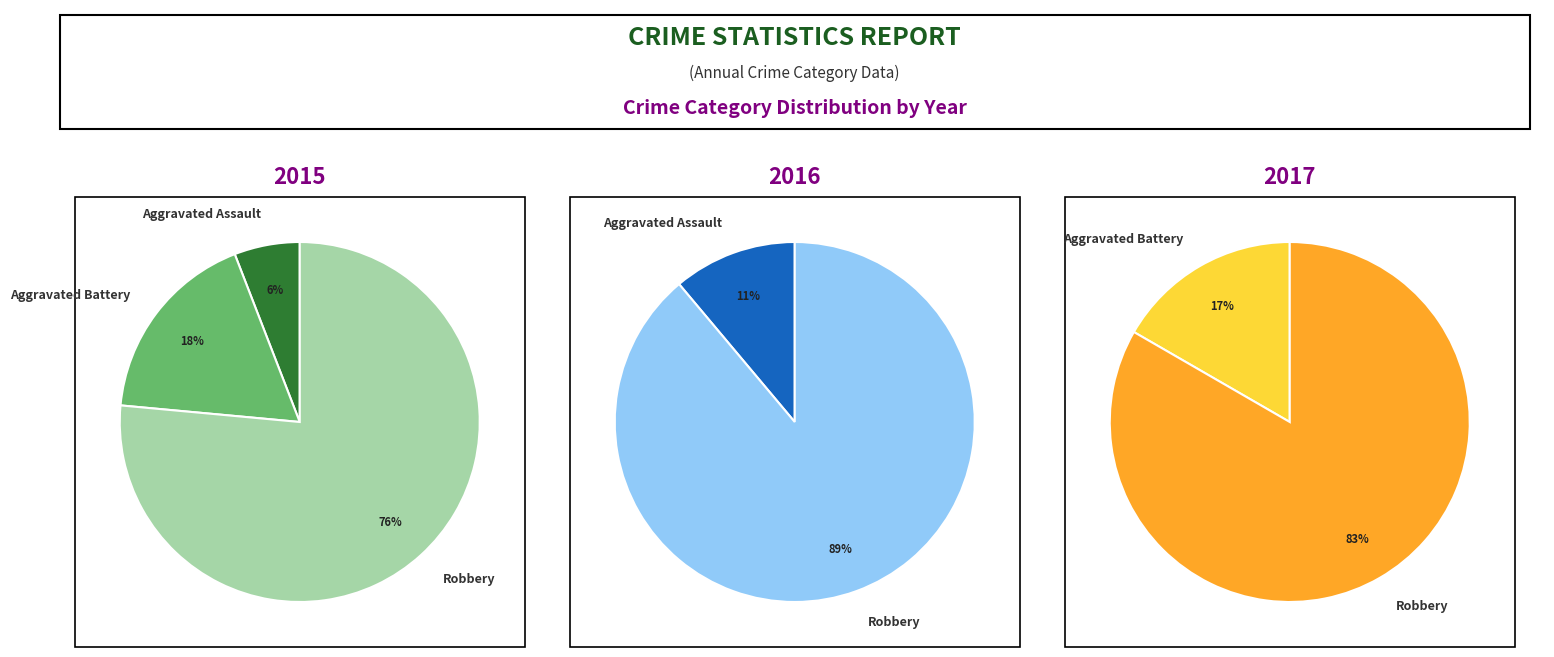

What is the largest slice in the pie chart?

Robbery